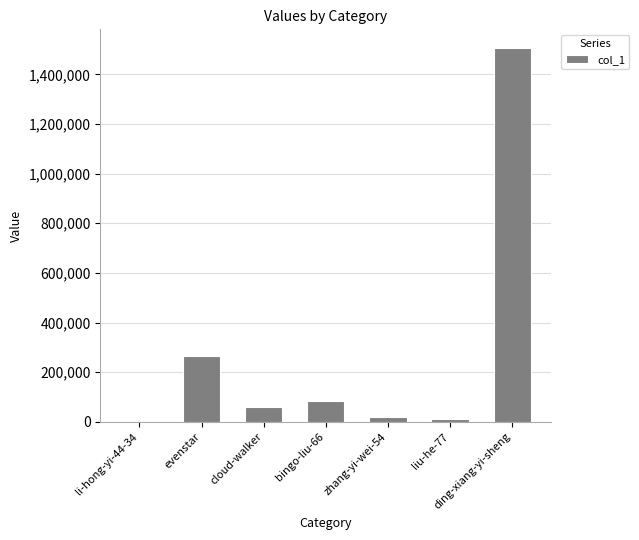

How many categories are shown in the chart?

7